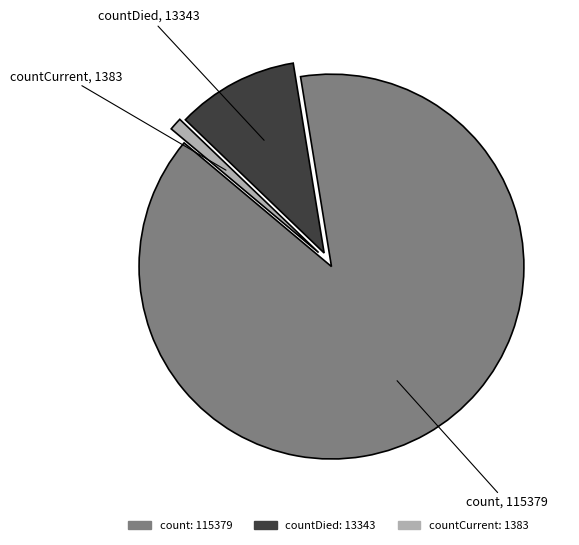

Is there any slice that represents more than half of the pie?

Yes